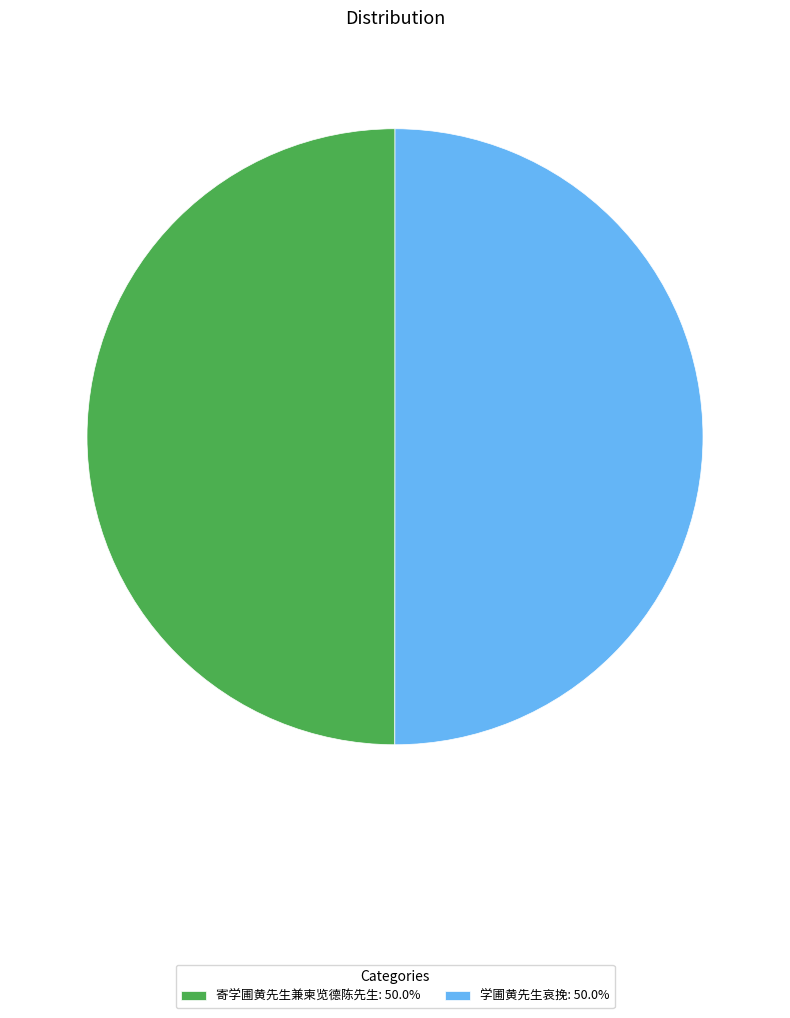

How many slices are in this pie chart?

2